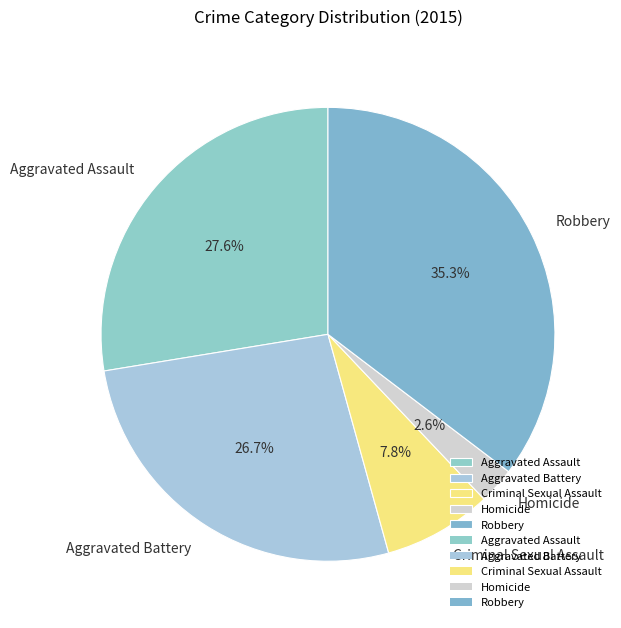

What is the largest slice in the pie chart?

Robbery